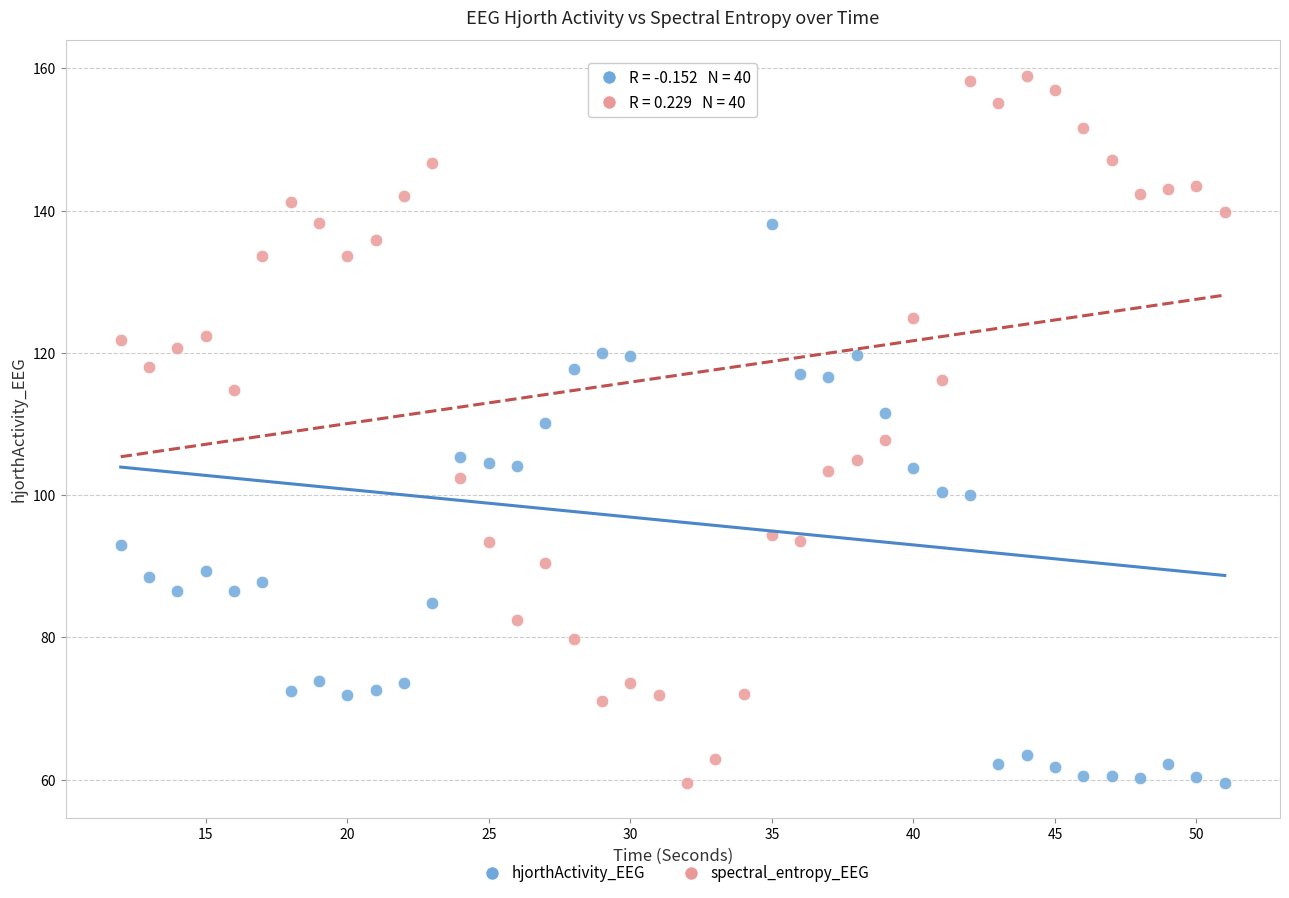

Across all data points, what is the range of Y values (max minus min)?

99.4